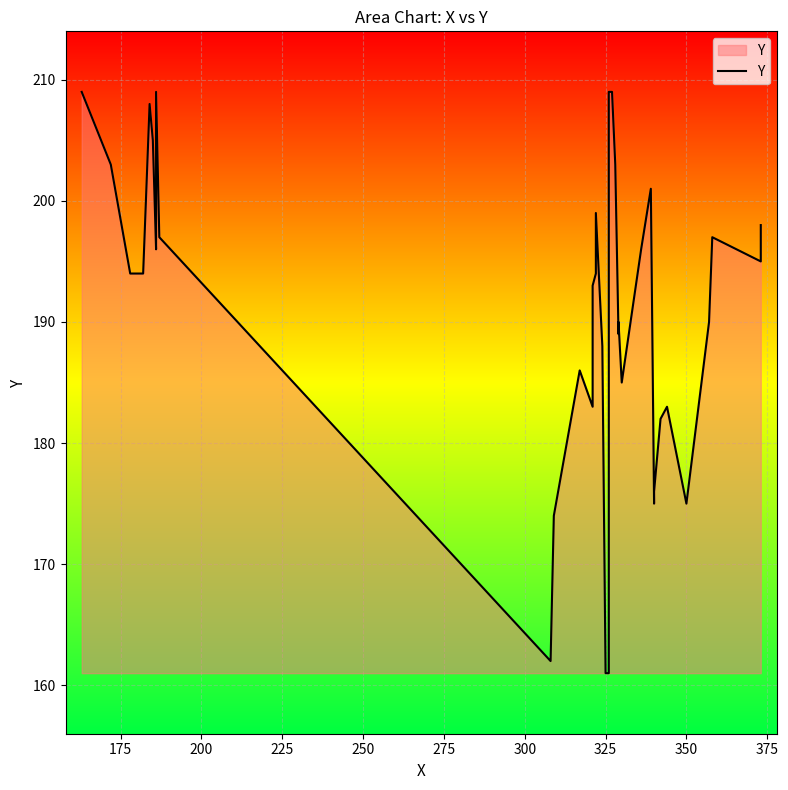

The chart shows a value of 132 at 36. True or false?

False